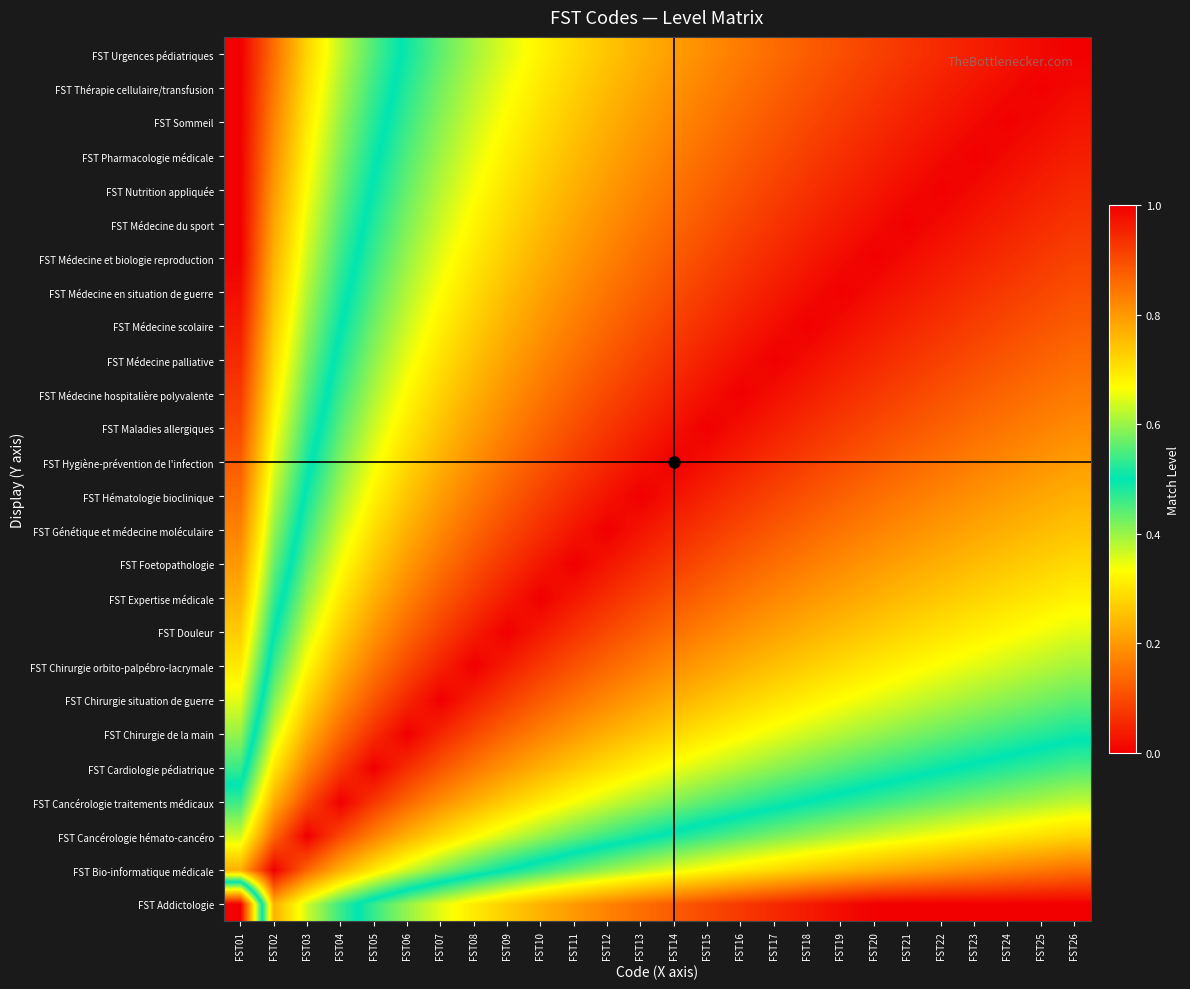

Reading left to right, list all the values displayed in this chart.

FST Addictologie: FST01=0.0	FST02=0.8	FST03=0.6	FST04=0.5	FST05=0.5	FST06=0.4	FST07=0.4	FST08=0.3	FST09=0.3	FST10=0.2	FST11=0.2	FST12=0.2	FST13=0.1	FST14=0.1	FST15=0.1	FST16=0.1	FST17=0.1	FST18=0.0	FST19=0.0	FST20=0.0	FST21=0.0	FST22=0.0	FST23=0.0	FST24=0.0	FST25=0.0	FST26=0.0
FST Bio-informatique médicale: FST01=0.8	FST02=1.0	FST03=0.9	FST04=0.8	FST05=0.7	FST06=0.6	FST07=0.6	FST08=0.5	FST09=0.5	FST10=0.5	FST11=0.4	FST12=0.4	FST13=0.4	FST14=0.4	FST15=0.3	FST16=0.3	FST17=0.3	FST18=0.3	FST19=0.2	FST20=0.2	FST21=0.2	FST22=0.2	FST23=0.2	FST24=0.2	FST25=0.2	FST26=0.1
FST Cancérologie hémato-cancéro: FST01=0.6	FST02=0.9	FST03=1.0	FST04=0.9	FST05=0.8	FST06=0.8	FST07=0.7	FST08=0.7	FST09=0.6	FST10=0.6	FST11=0.6	FST12=0.5	FST13=0.5	FST14=0.5	FST15=0.5	FST16=0.4	FST17=0.4	FST18=0.4	FST19=0.4	FST20=0.4	FST21=0.4	FST22=0.3	FST23=0.3	FST24=0.3	FST25=0.3	FST26=0.3
FST Cancérologie traitements médicaux: FST01=0.5	FST02=0.8	FST03=0.9	FST04=1.0	FST05=0.9	FST06=0.9	FST07=0.8	FST08=0.8	FST09=0.7	FST10=0.7	FST11=0.7	FST12=0.6	FST13=0.6	FST14=0.6	FST15=0.6	FST16=0.5	FST17=0.5	FST18=0.5	FST19=0.5	FST20=0.5	FST21=0.4	FST22=0.4	FST23=0.4	FST24=0.4	FST25=0.4	FST26=0.4
FST Cardiologie pédiatrique: FST01=0.5	FST02=0.7	FST03=0.8	FST04=0.9	FST05=1.0	FST06=0.9	FST07=0.9	FST08=0.8	FST09=0.8	FST10=0.8	FST11=0.7	FST12=0.7	FST13=0.7	FST14=0.7	FST15=0.6	FST16=0.6	FST17=0.6	FST18=0.6	FST19=0.6	FST20=0.5	FST21=0.5	FST22=0.5	FST23=0.5	FST24=0.5	FST25=0.5	FST26=0.5
FST Chirurgie de la main: FST01=0.4	FST02=0.6	FST03=0.8	FST04=0.9	FST05=0.9	FST06=1.0	FST07=0.9	FST08=0.9	FST09=0.9	FST10=0.8	FST11=0.8	FST12=0.8	FST13=0.7	FST14=0.7	FST15=0.7	FST16=0.7	FST17=0.7	FST18=0.6	FST19=0.6	FST20=0.6	FST21=0.6	FST22=0.6	FST23=0.6	FST24=0.5	FST25=0.5	FST26=0.5
FST Chirurgie situation de guerre: FST01=0.4	FST02=0.6	FST03=0.7	FST04=0.8	FST05=0.9	FST06=0.9	FST07=1.0	FST08=1.0	FST09=0.9	FST10=0.9	FST11=0.8	FST12=0.8	FST13=0.8	FST14=0.8	FST15=0.7	FST16=0.7	FST17=0.7	FST18=0.7	FST19=0.7	FST20=0.7	FST21=0.6	FST22=0.6	FST23=0.6	FST24=0.6	FST25=0.6	FST26=0.6
FST Chirurgie orbito-palpébro-lacrymale: FST01=0.3	FST02=0.5	FST03=0.7	FST04=0.8	FST05=0.8	FST06=0.9	FST07=1.0	FST08=1.0	FST09=1.0	FST10=0.9	FST11=0.9	FST12=0.9	FST13=0.8	FST14=0.8	FST15=0.8	FST16=0.8	FST17=0.7	FST18=0.7	FST19=0.7	FST20=0.7	FST21=0.7	FST22=0.7	FST23=0.6	FST24=0.6	FST25=0.6	FST26=0.6
FST Douleur: FST01=0.3	FST02=0.5	FST03=0.6	FST04=0.7	FST05=0.8	FST06=0.9	FST07=0.9	FST08=1.0	FST09=1.0	FST10=1.0	FST11=0.9	FST12=0.9	FST13=0.9	FST14=0.9	FST15=0.8	FST16=0.8	FST17=0.8	FST18=0.8	FST19=0.8	FST20=0.7	FST21=0.7	FST22=0.7	FST23=0.7	FST24=0.7	FST25=0.7	FST26=0.6
FST Expertise médicale: FST01=0.2	FST02=0.5	FST03=0.6	FST04=0.7	FST05=0.8	FST06=0.8	FST07=0.9	FST08=0.9	FST09=1.0	FST10=1.0	FST11=1.0	FST12=0.9	FST13=0.9	FST14=0.9	FST15=0.9	FST16=0.8	FST17=0.8	FST18=0.8	FST19=0.8	FST20=0.8	FST21=0.8	FST22=0.7	FST23=0.7	FST24=0.7	FST25=0.7	FST26=0.7
FST Foetopathologie: FST01=0.2	FST02=0.4	FST03=0.6	FST04=0.7	FST05=0.7	FST06=0.8	FST07=0.8	FST08=0.9	FST09=0.9	FST10=1.0	FST11=1.0	FST12=1.0	FST13=0.9	FST14=0.9	FST15=0.9	FST16=0.9	FST17=0.9	FST18=0.8	FST19=0.8	FST20=0.8	FST21=0.8	FST22=0.8	FST23=0.8	FST24=0.7	FST25=0.7	FST26=0.7
FST Génétique et médecine moléculaire: FST01=0.2	FST02=0.4	FST03=0.5	FST04=0.6	FST05=0.7	FST06=0.8	FST07=0.8	FST08=0.9	FST09=0.9	FST10=0.9	FST11=1.0	FST12=1.0	FST13=1.0	FST14=0.9	FST15=0.9	FST16=0.9	FST17=0.9	FST18=0.9	FST19=0.8	FST20=0.8	FST21=0.8	FST22=0.8	FST23=0.8	FST24=0.8	FST25=0.8	FST26=0.7
FST Hématologie bioclinique: FST01=0.1	FST02=0.4	FST03=0.5	FST04=0.6	FST05=0.7	FST06=0.7	FST07=0.8	FST08=0.8	FST09=0.9	FST10=0.9	FST11=0.9	FST12=1.0	FST13=1.0	FST14=1.0	FST15=1.0	FST16=0.9	FST17=0.9	FST18=0.9	FST19=0.9	FST20=0.9	FST21=0.8	FST22=0.8	FST23=0.8	FST24=0.8	FST25=0.8	FST26=0.8
FST Hygiène-prévention de l'infection: FST01=0.1	FST02=0.4	FST03=0.5	FST04=0.6	FST05=0.7	FST06=0.7	FST07=0.8	FST08=0.8	FST09=0.9	FST10=0.9	FST11=0.9	FST12=0.9	FST13=1.0	FST14=1.0	FST15=1.0	FST16=1.0	FST17=0.9	FST18=0.9	FST19=0.9	FST20=0.9	FST21=0.9	FST22=0.8	FST23=0.8	FST24=0.8	FST25=0.8	FST26=0.8
FST Maladies allergiques: FST01=0.1	FST02=0.3	FST03=0.5	FST04=0.6	FST05=0.6	FST06=0.7	FST07=0.7	FST08=0.8	FST09=0.8	FST10=0.9	FST11=0.9	FST12=0.9	FST13=1.0	FST14=1.0	FST15=1.0	FST16=1.0	FST17=1.0	FST18=0.9	FST19=0.9	FST20=0.9	FST21=0.9	FST22=0.9	FST23=0.9	FST24=0.8	FST25=0.8	FST26=0.8
FST Médecine hospitalière polyvalente: FST01=0.1	FST02=0.3	FST03=0.4	FST04=0.5	FST05=0.6	FST06=0.7	FST07=0.7	FST08=0.8	FST09=0.8	FST10=0.8	FST11=0.9	FST12=0.9	FST13=0.9	FST14=1.0	FST15=1.0	FST16=1.0	FST17=1.0	FST18=1.0	FST19=0.9	FST20=0.9	FST21=0.9	FST22=0.9	FST23=0.9	FST24=0.9	FST25=0.9	FST26=0.8
FST Médecine palliative: FST01=0.1	FST02=0.3	FST03=0.4	FST04=0.5	FST05=0.6	FST06=0.7	FST07=0.7	FST08=0.7	FST09=0.8	FST10=0.8	FST11=0.9	FST12=0.9	FST13=0.9	FST14=0.9	FST15=1.0	FST16=1.0	FST17=1.0	FST18=1.0	FST19=1.0	FST20=0.9	FST21=0.9	FST22=0.9	FST23=0.9	FST24=0.9	FST25=0.9	FST26=0.9
FST Médecine scolaire: FST01=0.0	FST02=0.3	FST03=0.4	FST04=0.5	FST05=0.6	FST06=0.6	FST07=0.7	FST08=0.7	FST09=0.8	FST10=0.8	FST11=0.8	FST12=0.9	FST13=0.9	FST14=0.9	FST15=0.9	FST16=1.0	FST17=1.0	FST18=1.0	FST19=1.0	FST20=1.0	FST21=0.9	FST22=0.9	FST23=0.9	FST24=0.9	FST25=0.9	FST26=0.9
FST Médecine en situation de guerre: FST01=0.0	FST02=0.2	FST03=0.4	FST04=0.5	FST05=0.6	FST06=0.6	FST07=0.7	FST08=0.7	FST09=0.8	FST10=0.8	FST11=0.8	FST12=0.8	FST13=0.9	FST14=0.9	FST15=0.9	FST16=0.9	FST17=1.0	FST18=1.0	FST19=1.0	FST20=1.0	FST21=1.0	FST22=1.0	FST23=0.9	FST24=0.9	FST25=0.9	FST26=0.9
FST Médecine et biologie reproduction: FST01=0.0	FST02=0.2	FST03=0.4	FST04=0.5	FST05=0.5	FST06=0.6	FST07=0.7	FST08=0.7	FST09=0.7	FST10=0.8	FST11=0.8	FST12=0.8	FST13=0.9	FST14=0.9	FST15=0.9	FST16=0.9	FST17=0.9	FST18=1.0	FST19=1.0	FST20=1.0	FST21=1.0	FST22=1.0	FST23=1.0	FST24=0.9	FST25=0.9	FST26=0.9
FST Médecine du sport: FST01=0.0	FST02=0.2	FST03=0.4	FST04=0.4	FST05=0.5	FST06=0.6	FST07=0.6	FST08=0.7	FST09=0.7	FST10=0.8	FST11=0.8	FST12=0.8	FST13=0.8	FST14=0.9	FST15=0.9	FST16=0.9	FST17=0.9	FST18=0.9	FST19=1.0	FST20=1.0	FST21=1.0	FST22=1.0	FST23=1.0	FST24=1.0	FST25=0.9	FST26=0.9
FST Nutrition appliquée: FST01=0.0	FST02=0.2	FST03=0.3	FST04=0.4	FST05=0.5	FST06=0.6	FST07=0.6	FST08=0.7	FST09=0.7	FST10=0.7	FST11=0.8	FST12=0.8	FST13=0.8	FST14=0.8	FST15=0.9	FST16=0.9	FST17=0.9	FST18=0.9	FST19=1.0	FST20=1.0	FST21=1.0	FST22=1.0	FST23=1.0	FST24=1.0	FST25=1.0	FST26=0.9
FST Pharmacologie médicale: FST01=0.0	FST02=0.2	FST03=0.3	FST04=0.4	FST05=0.5	FST06=0.6	FST07=0.6	FST08=0.6	FST09=0.7	FST10=0.7	FST11=0.8	FST12=0.8	FST13=0.8	FST14=0.8	FST15=0.9	FST16=0.9	FST17=0.9	FST18=0.9	FST19=0.9	FST20=1.0	FST21=1.0	FST22=1.0	FST23=1.0	FST24=1.0	FST25=1.0	FST26=1.0
FST Sommeil: FST01=0.0	FST02=0.2	FST03=0.3	FST04=0.4	FST05=0.5	FST06=0.5	FST07=0.6	FST08=0.6	FST09=0.7	FST10=0.7	FST11=0.7	FST12=0.8	FST13=0.8	FST14=0.8	FST15=0.8	FST16=0.9	FST17=0.9	FST18=0.9	FST19=0.9	FST20=0.9	FST21=1.0	FST22=1.0	FST23=1.0	FST24=1.0	FST25=1.0	FST26=1.0
FST Thérapie cellulaire/transfusion: FST01=0.0	FST02=0.2	FST03=0.3	FST04=0.4	FST05=0.5	FST06=0.5	FST07=0.6	FST08=0.6	FST09=0.7	FST10=0.7	FST11=0.7	FST12=0.8	FST13=0.8	FST14=0.8	FST15=0.8	FST16=0.9	FST17=0.9	FST18=0.9	FST19=0.9	FST20=0.9	FST21=0.9	FST22=1.0	FST23=1.0	FST24=1.0	FST25=1.0	FST26=1.0
FST Urgences pédiatriques: FST01=0.0	FST02=0.1	FST03=0.3	FST04=0.4	FST05=0.5	FST06=0.5	FST07=0.6	FST08=0.6	FST09=0.6	FST10=0.7	FST11=0.7	FST12=0.7	FST13=0.8	FST14=0.8	FST15=0.8	FST16=0.8	FST17=0.9	FST18=0.9	FST19=0.9	FST20=0.9	FST21=0.9	FST22=0.9	FST23=1.0	FST24=1.0	FST25=1.0	FST26=1.0